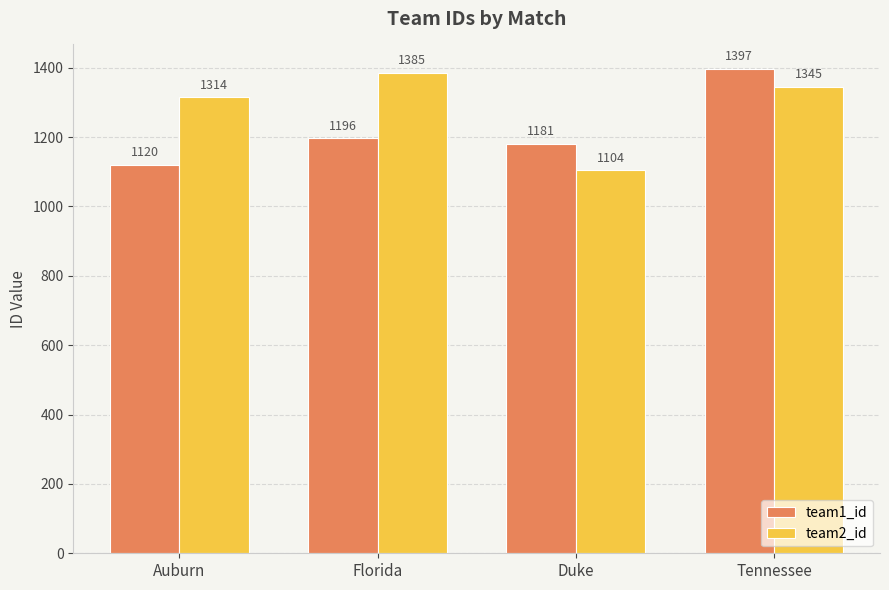

True or false: team1_id has a value of 309 at Tennessee.

False